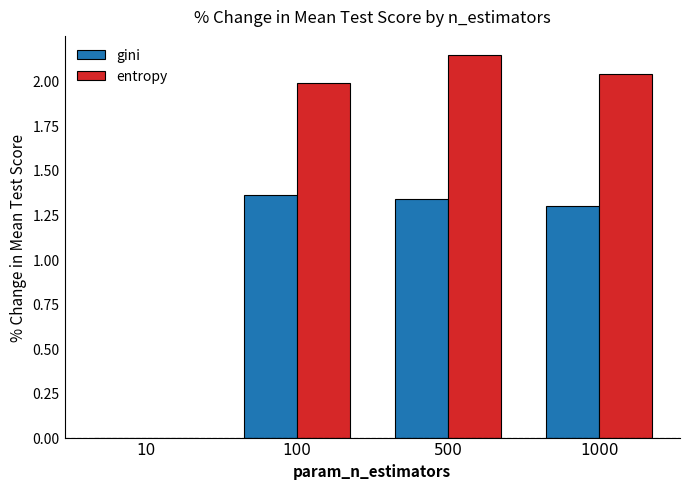

At which category is the sum across all series the highest?

500